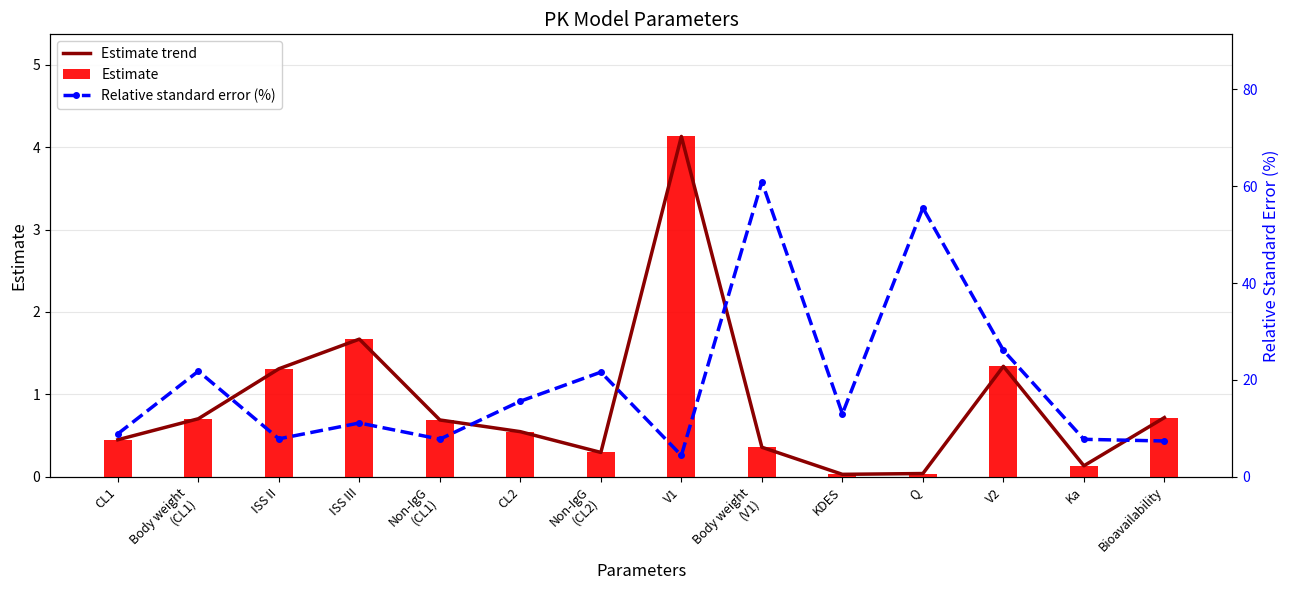

How many categories are shown in the chart?

14